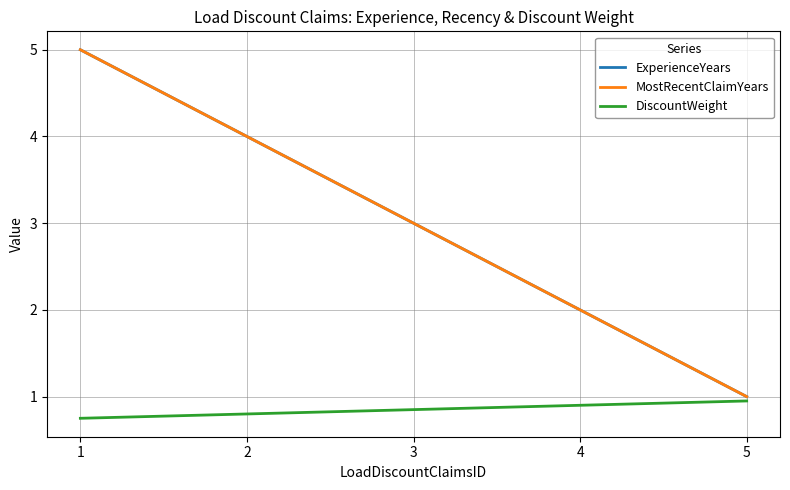

Does the chart have visible grid lines?

Yes